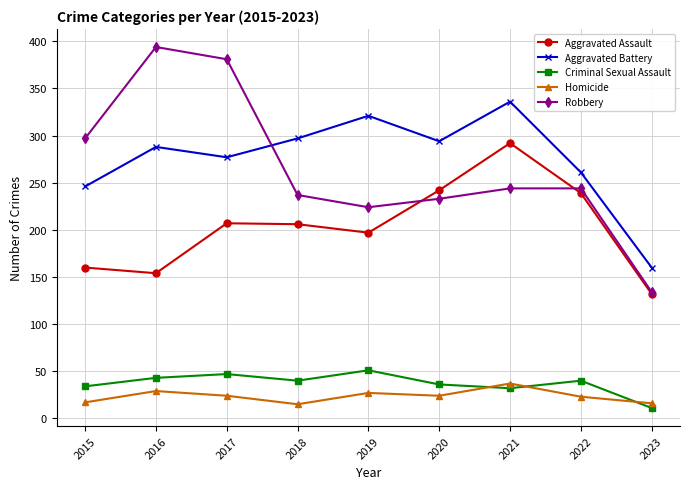

True or false: Aggravated Assault and Criminal Sexual Assault intersect in this chart.

False